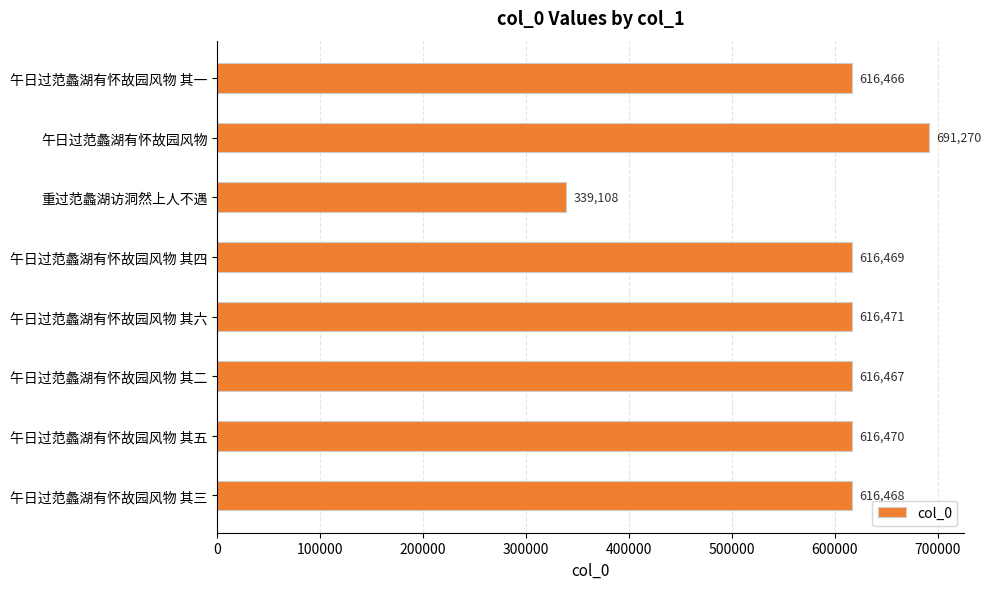

Is it true that the value at 午日过范蠡湖有怀故园风物 其五 is 201492?

False